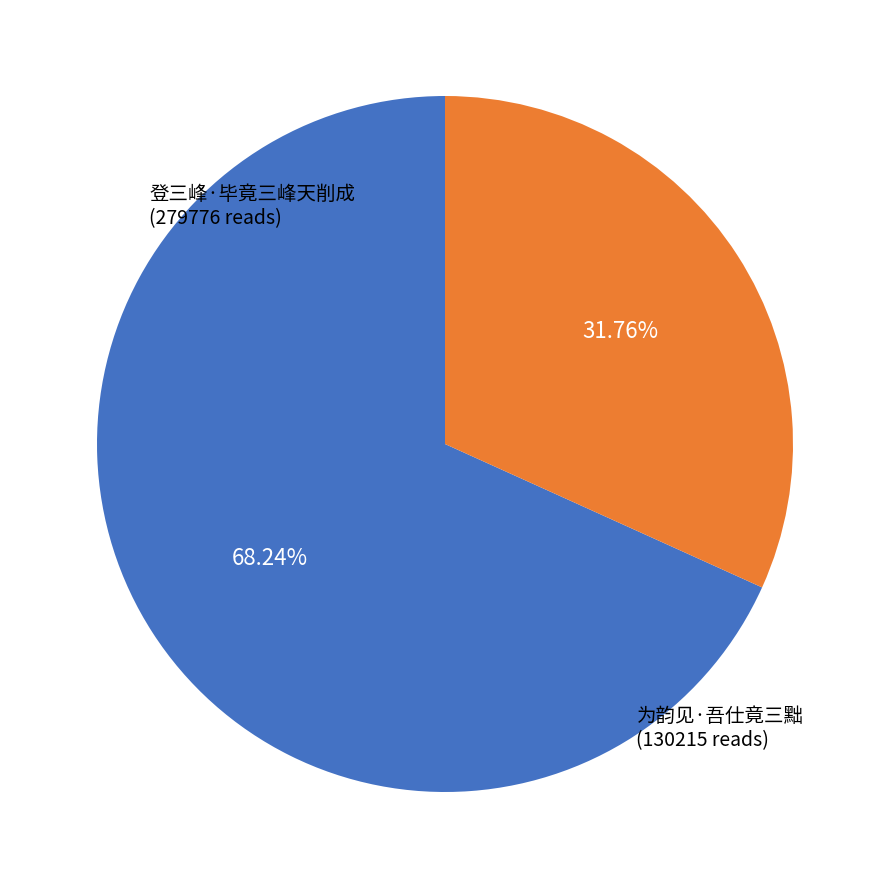

How many slices are in this pie chart?

2